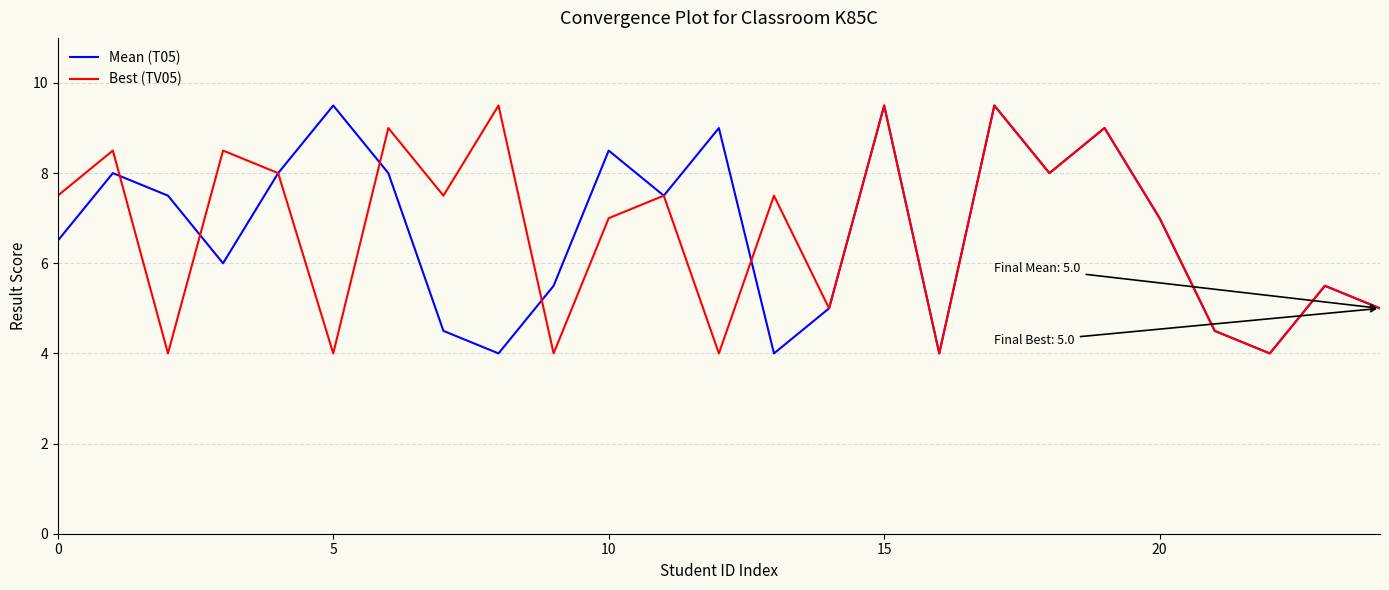

What is the smallest value displayed?

4.0